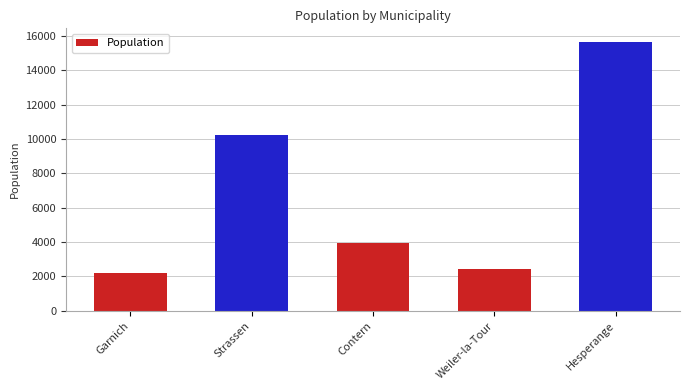

The chart shows a value of 3968 at Contern. True or false?

True